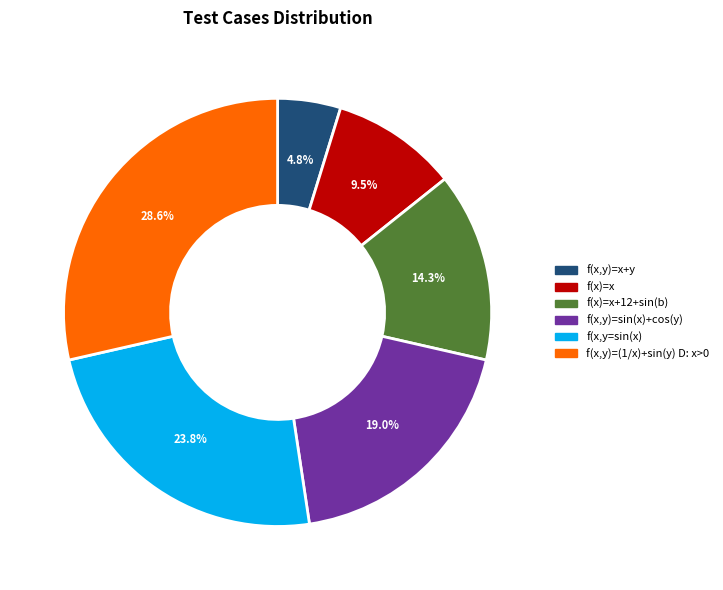

Is there any slice that represents more than half of the pie?

No